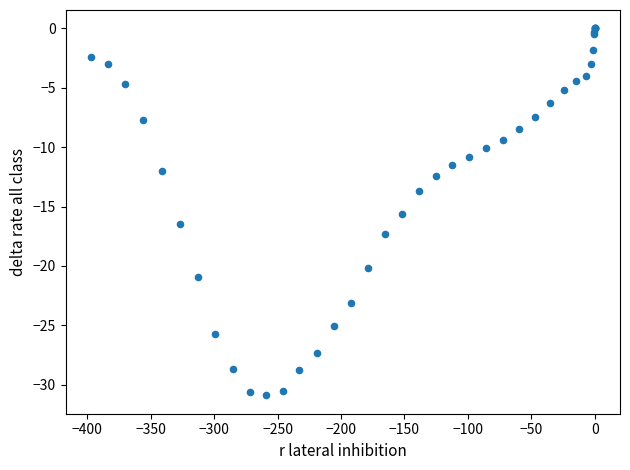

What Y value in the scatter plot is closest to -15?

-15.6